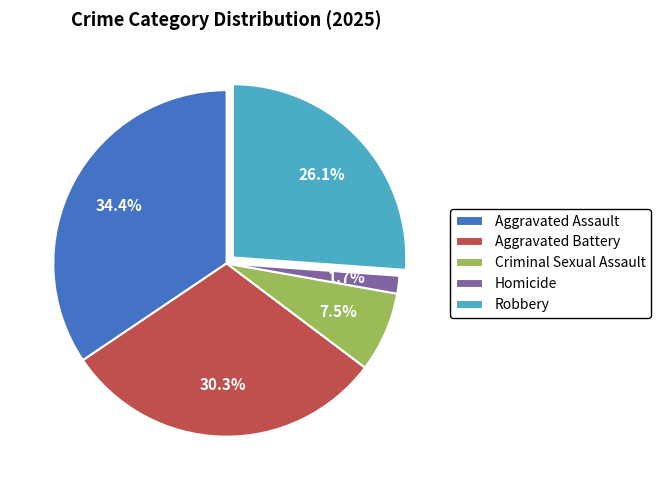

Do Criminal Sexual Assault and Aggravated Battery together represent more than half of the pie?

No